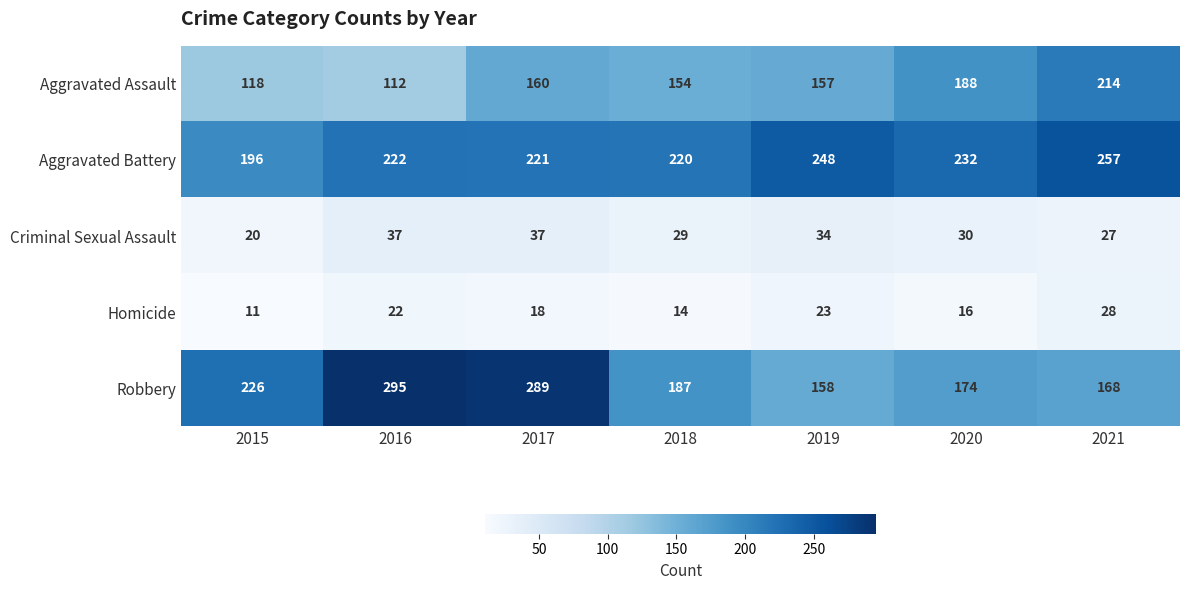

What is the difference between the maximum and minimum values in the Robbery series?

137